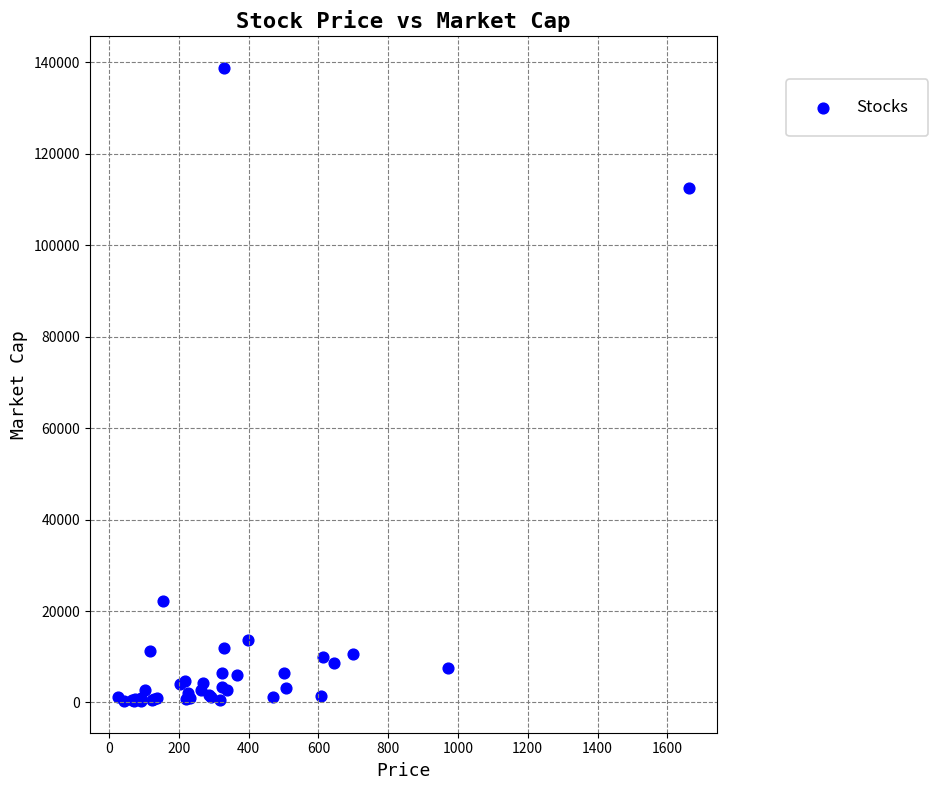

What Y value in the scatter plot is closest to 69544?

112520.1